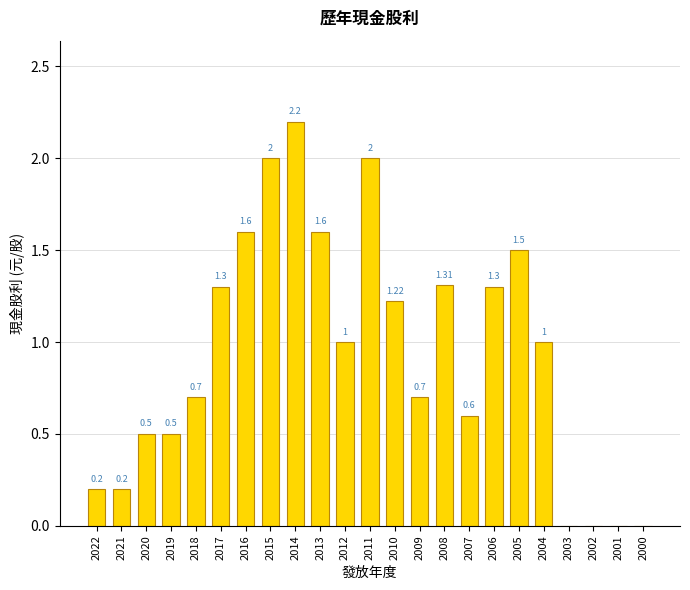

What is the sum of all values?

21.4